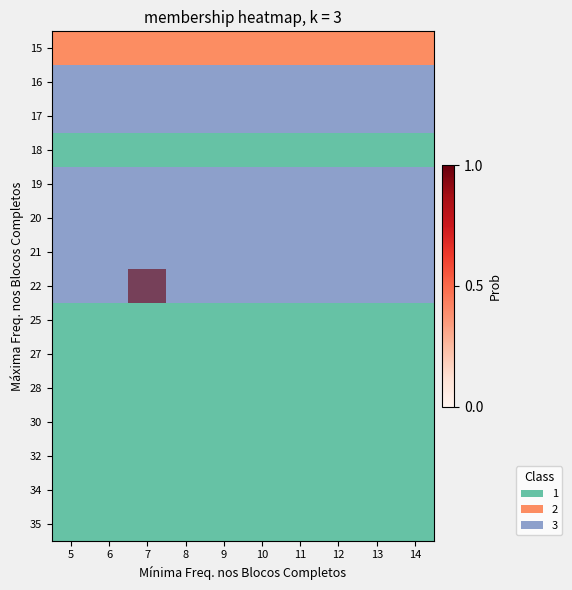

Reading left to right, list all the values displayed in this chart.

15: 5=1	6=1	7=1	8=1	9=1	10=1	11=1	12=1	13=1	14=1
16: 5=3	6=3	7=3	8=3	9=3	10=3	11=3	12=3	13=3	14=3
17: 5=5	6=5	7=5	8=5	9=5	10=5	11=5	12=5	13=5	14=5
18: 5=0	6=0	7=0	8=0	9=0	10=0	11=0	12=0	13=0	14=0
19: 5=4	6=4	7=4	8=4	9=4	10=4	11=4	12=4	13=4	14=4
20: 5=2	6=2	7=2	8=2	9=2	10=2	11=2	12=2	13=2	14=2
21: 5=2	6=2	7=2	8=2	9=2	10=2	11=2	12=2	13=2	14=2
22: 5=2	6=2	7=2	8=2	9=2	10=2	11=2	12=2	13=2	14=2
25: 5=0	6=0	7=0	8=0	9=0	10=0	11=0	12=0	13=0	14=0
27: 5=0	6=0	7=0	8=0	9=0	10=0	11=0	12=0	13=0	14=0
28: 5=0	6=0	7=0	8=0	9=0	10=0	11=0	12=0	13=0	14=0
30: 5=0	6=0	7=0	8=0	9=0	10=0	11=0	12=0	13=0	14=0
32: 5=0	6=0	7=0	8=0	9=0	10=0	11=0	12=0	13=0	14=0
34: 5=0	6=0	7=0	8=0	9=0	10=0	11=0	12=0	13=0	14=0
35: 5=0	6=0	7=0	8=0	9=0	10=0	11=0	12=0	13=0	14=0